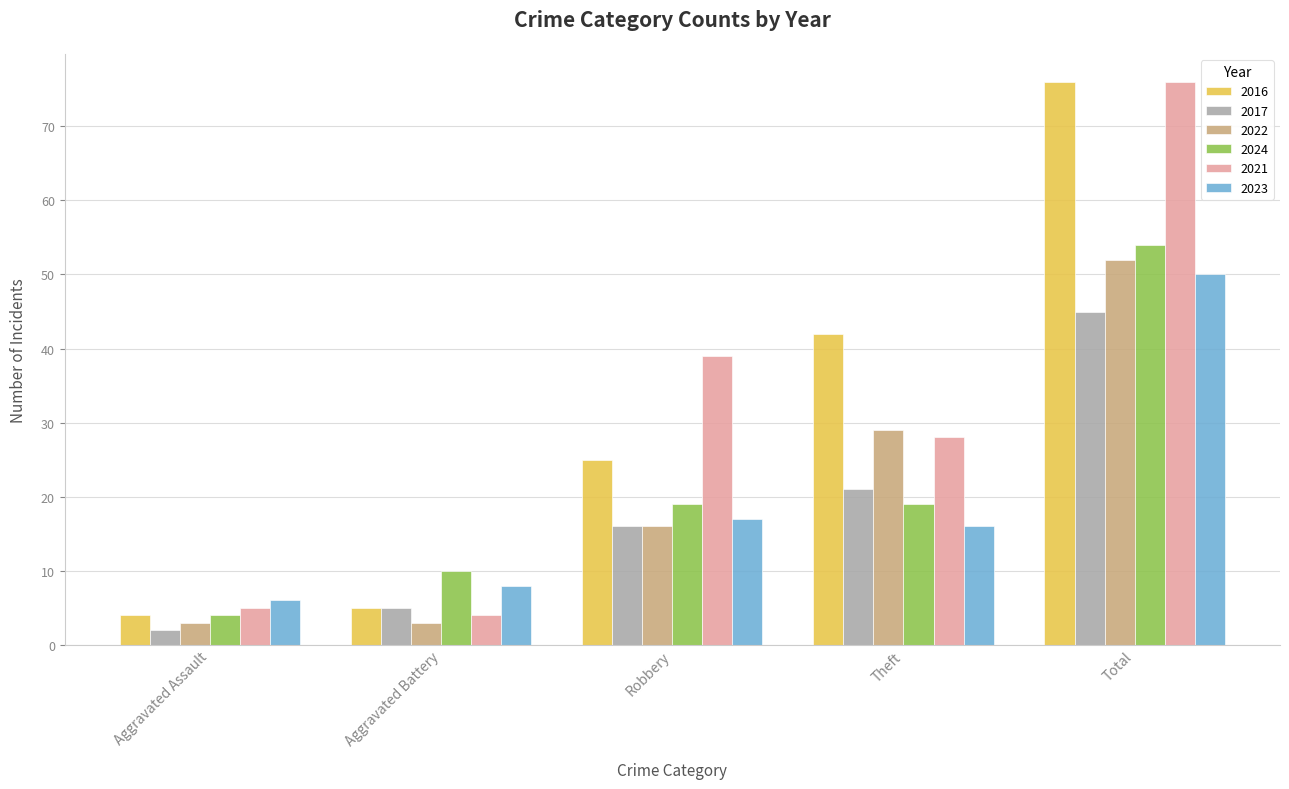

What is the minimum value for 2017?

2